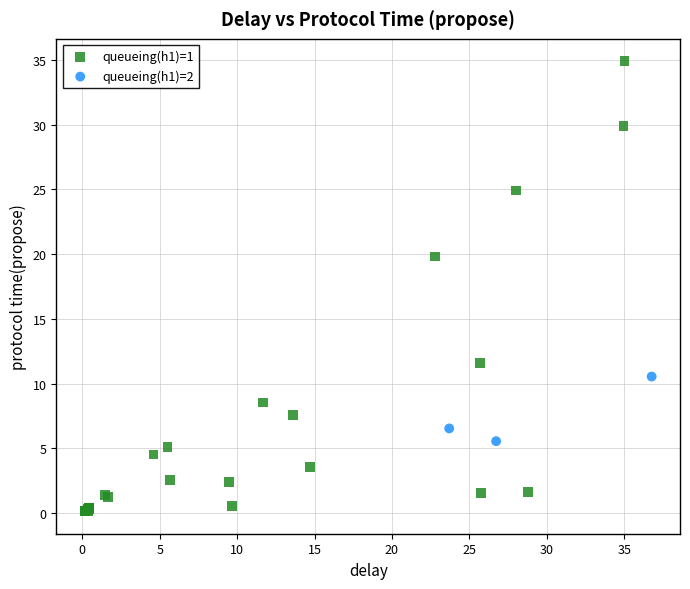

Which series contains the highest Y value?

queueing(h1)=1